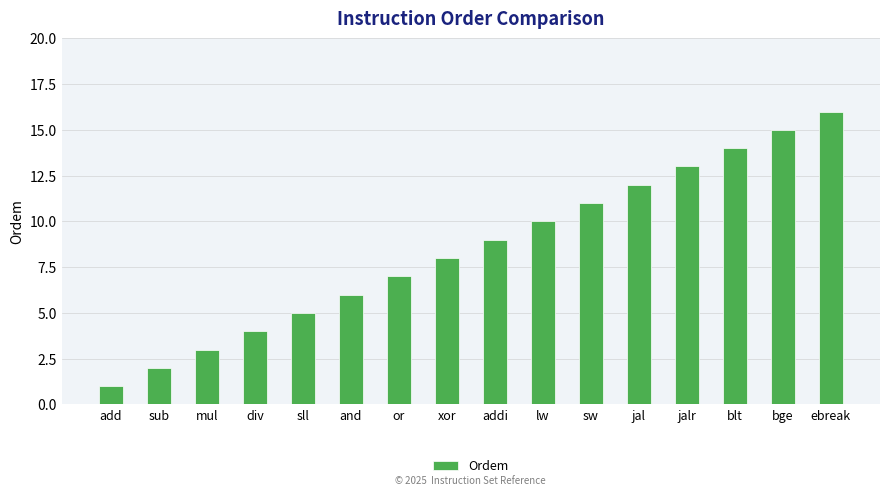

List the labels in order of value, largest first.

ebreak, bge, blt, jalr, jal, sw, lw, addi, xor, or, and, sll, div, mul, sub, add